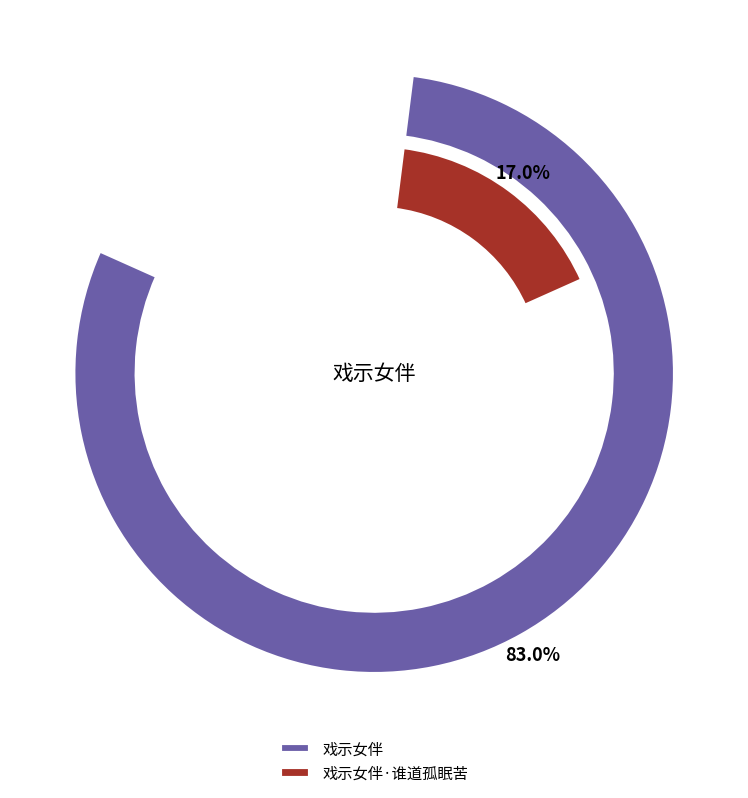

Combined, what portion of the pie is 戏示女伴·谁道孤眠苦 and 戏示女伴?

100.0%